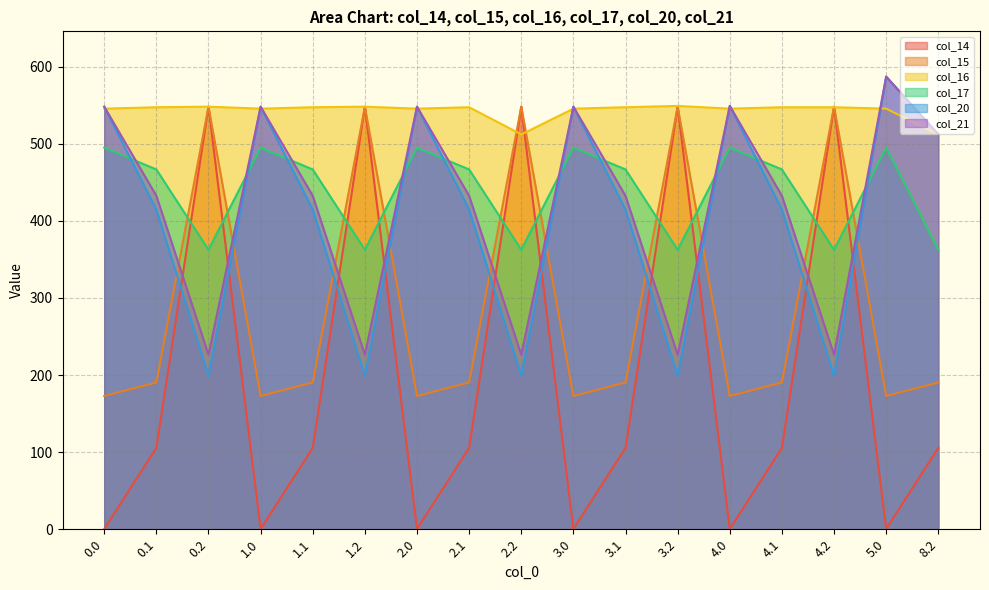

What position from the left is 0.0?

1